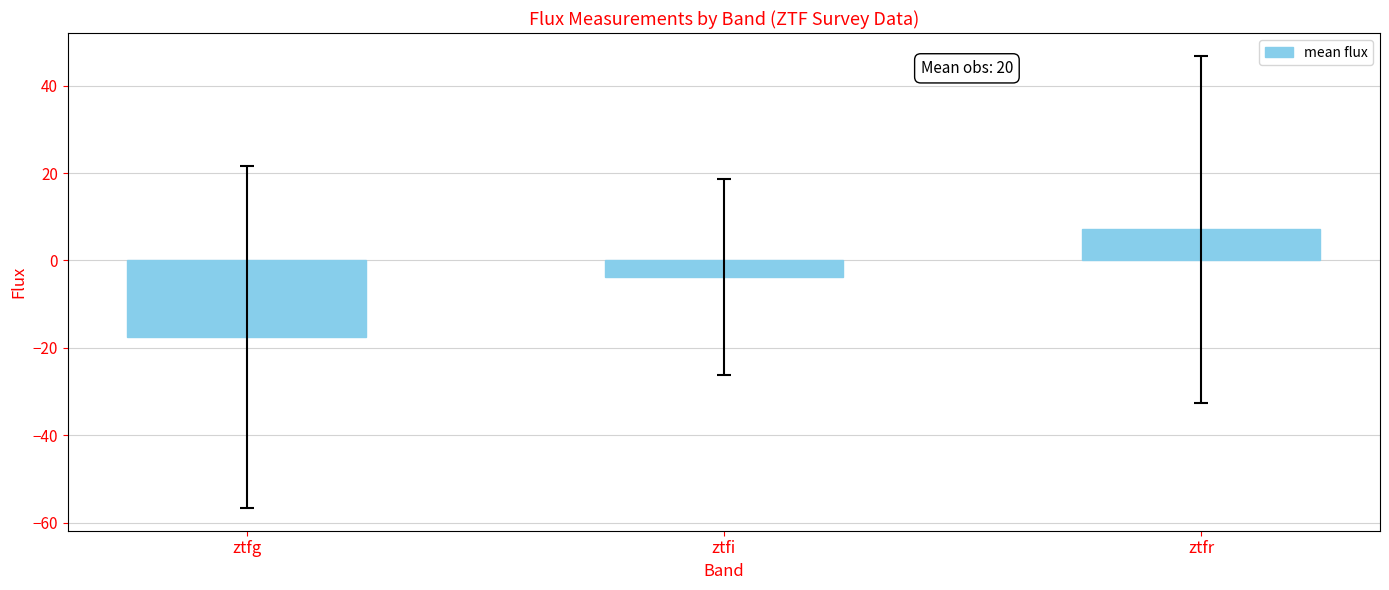

List the labels in order of value, largest first.

ztfr, ztfi, ztfg